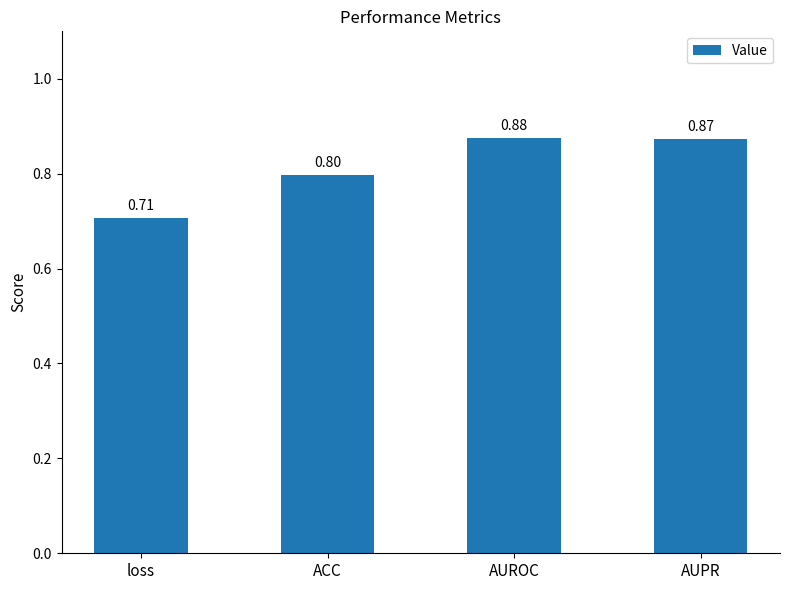

What is the average value?

0.8